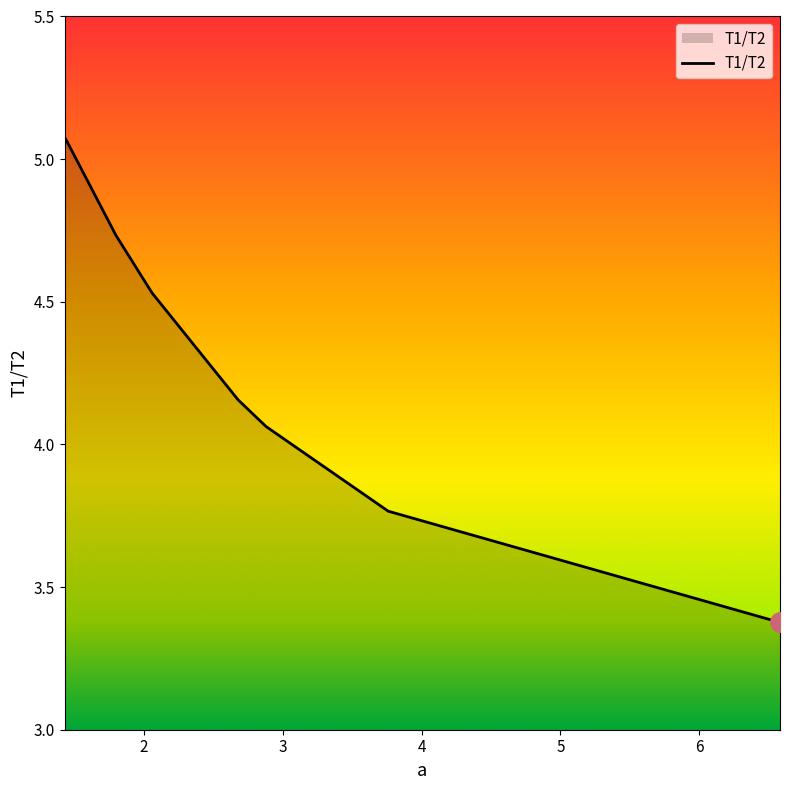

What is the smallest value displayed?

3.4